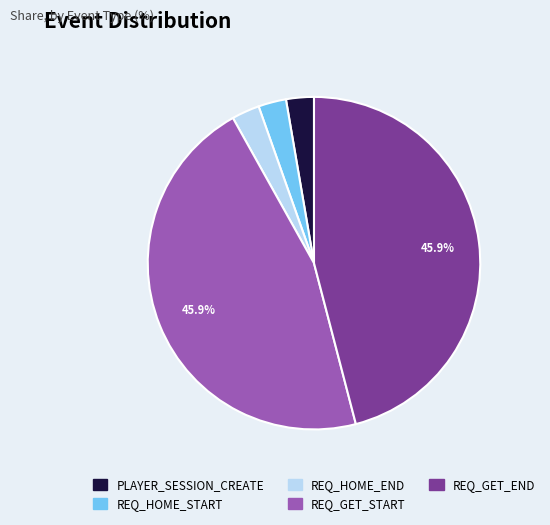

Which has a higher value, REQ_HOME_END or REQ_GET_START?

REQ_GET_START